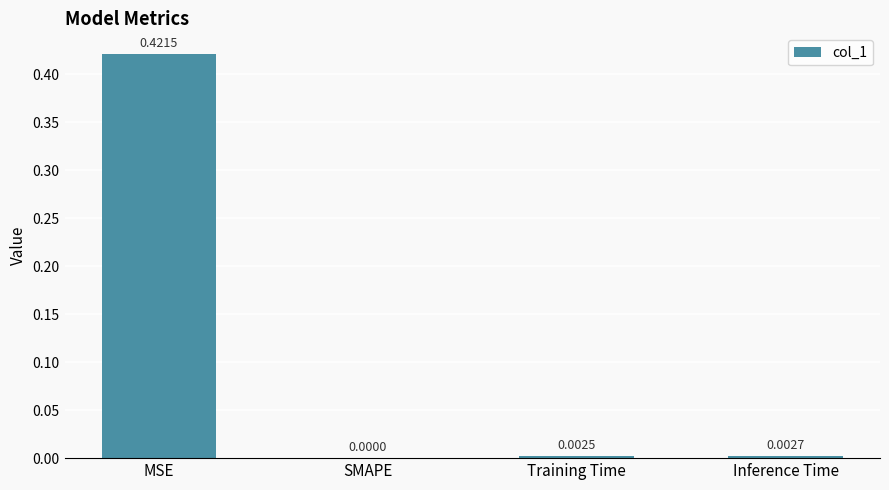

What is the change in value from MSE to Inference Time?

-0.4